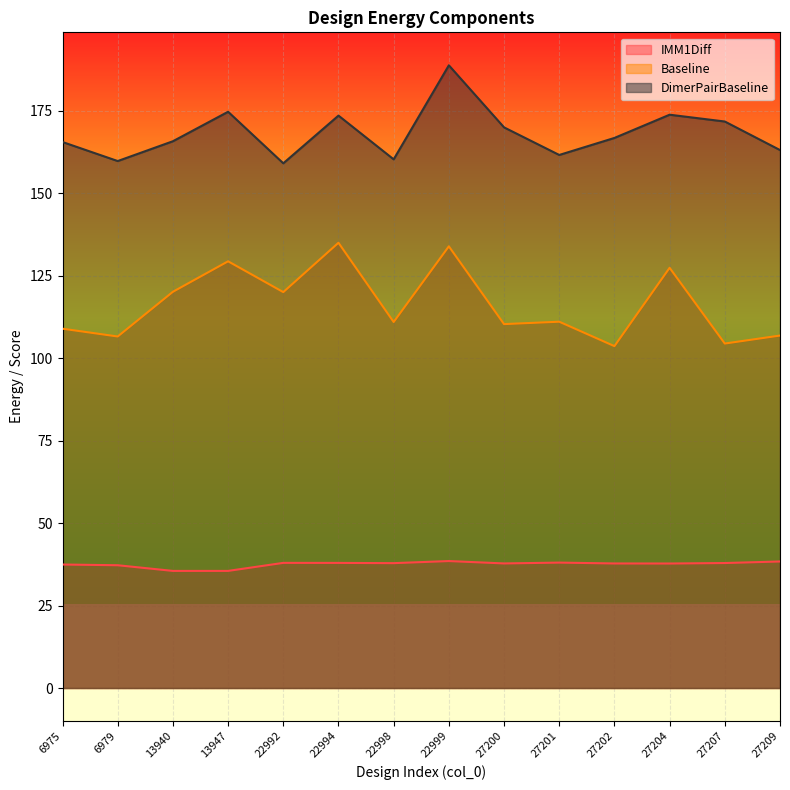

Where is the first local minimum for DimerPairBaseline?

6979